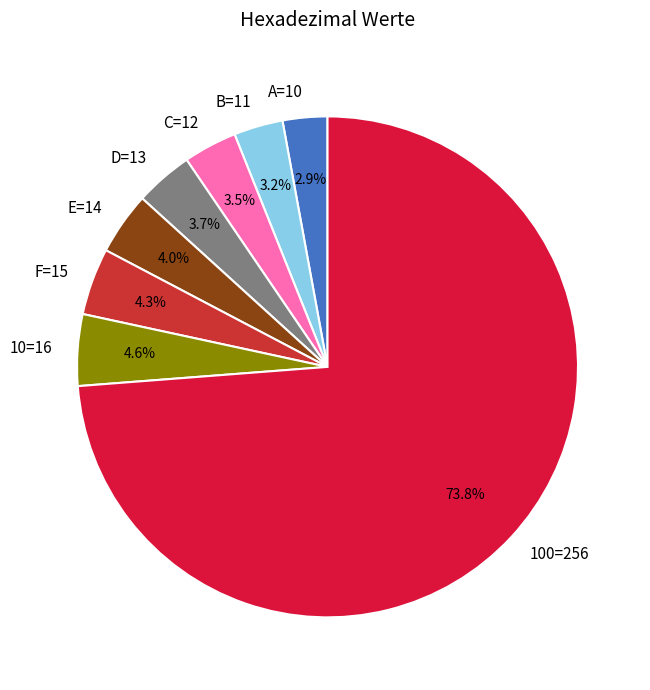

Which slice is the largest?

100=256